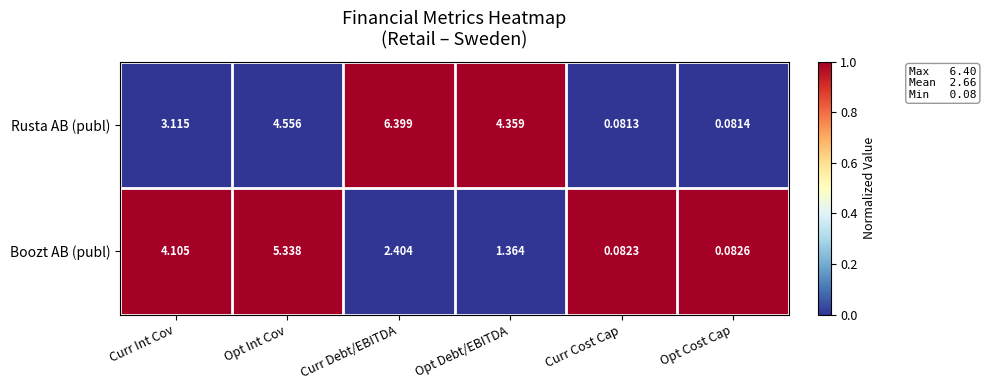

Between Curr Debt/EBITDA and Opt Debt/EBITDA, which series saw the biggest shift?

Rusta AB (publ)